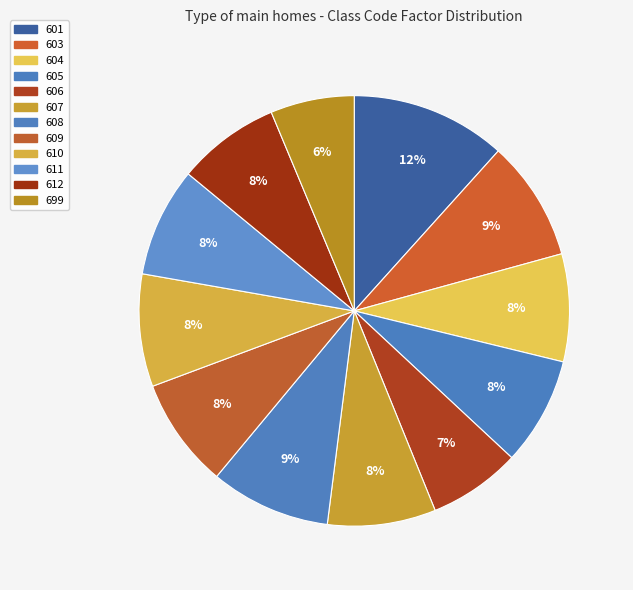

Which slice is the smallest?

699